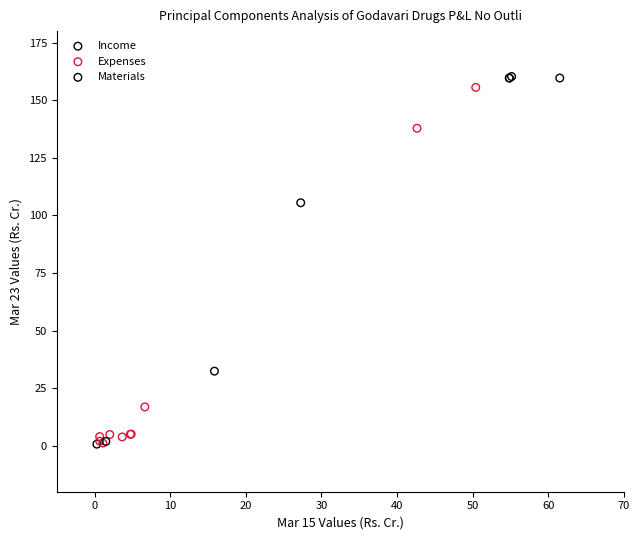

What are all the series names shown in the legend?

Income, Expenses, Materials